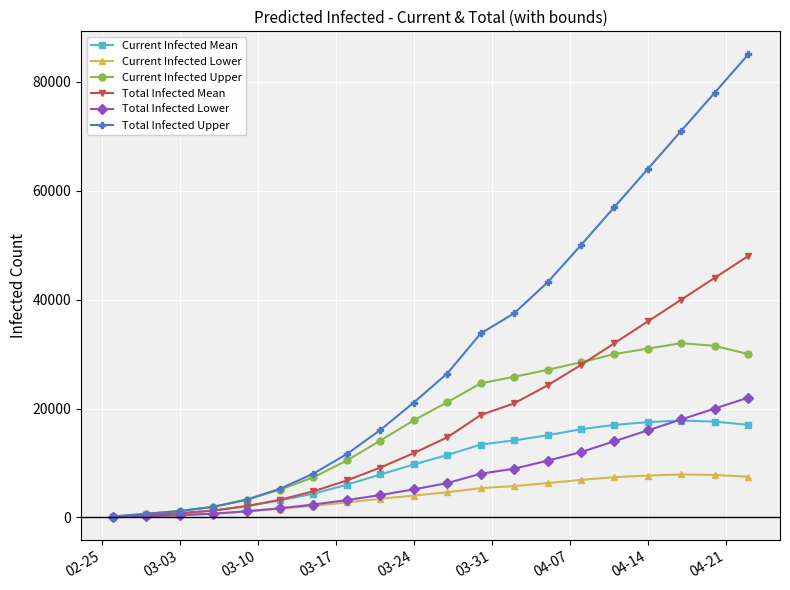

What is the highest value of the Total Infected Lower series?

22000